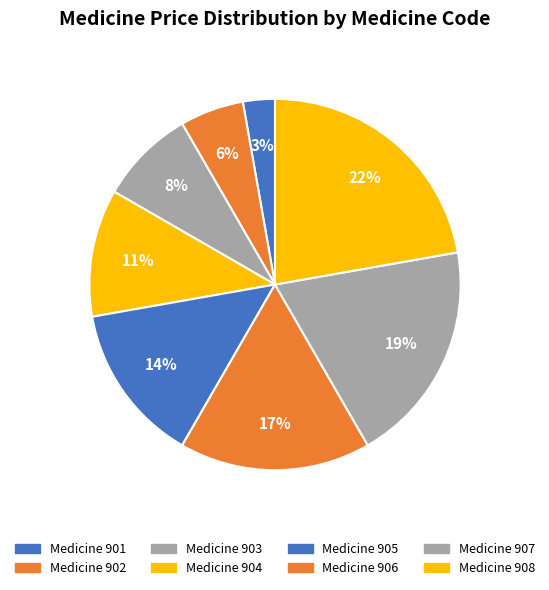

How many slices are in this pie chart?

8